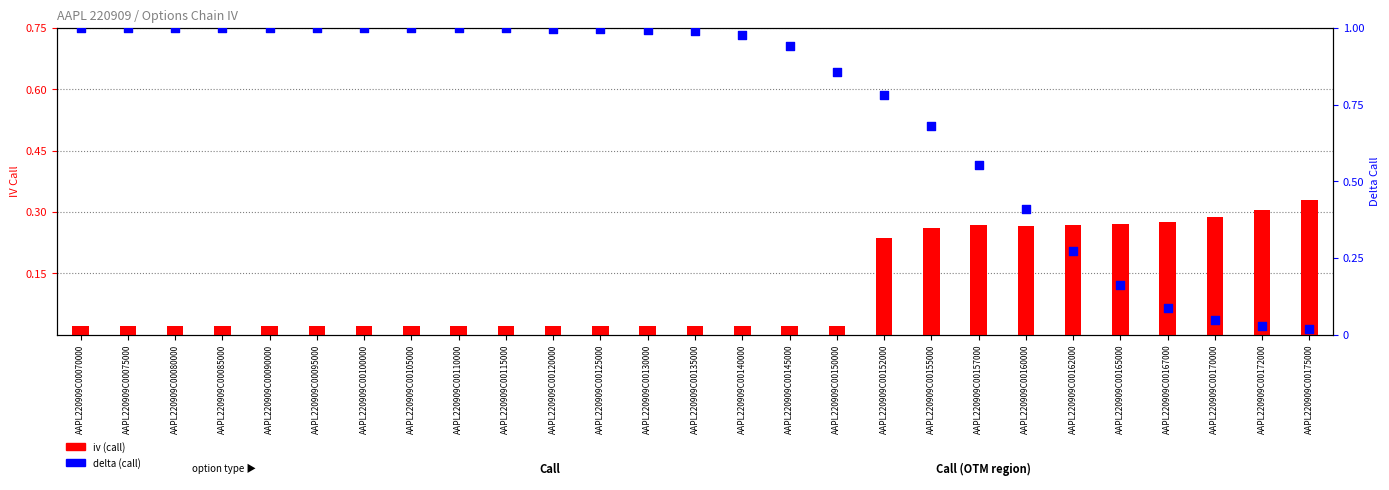

At how many categories does at least one series exceed 0?

27